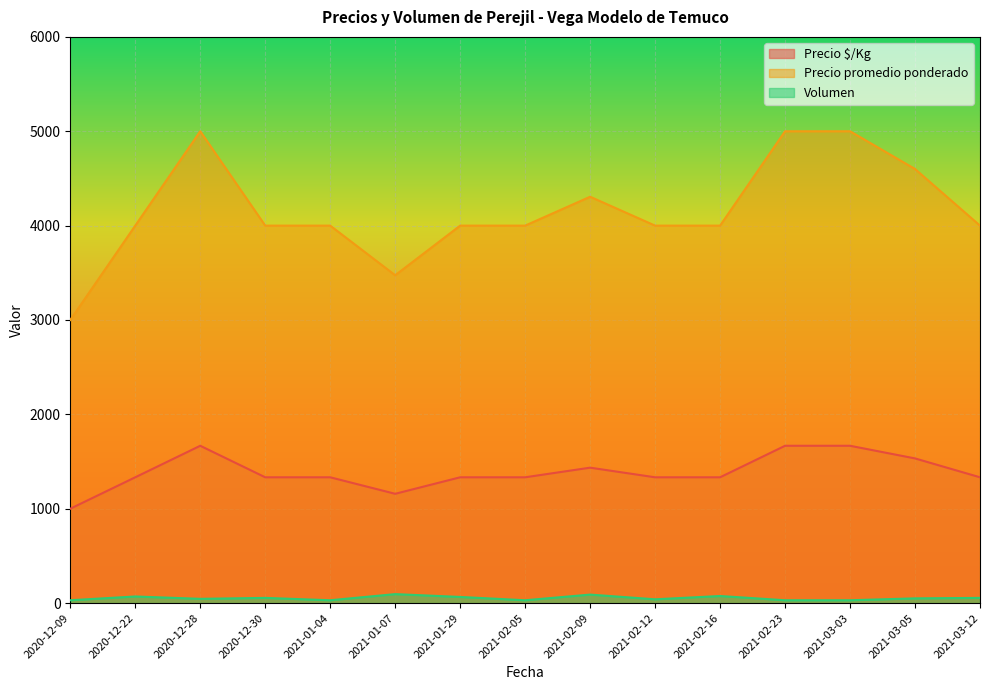

At which category does Volumen reach its first local peak?

2020-12-22